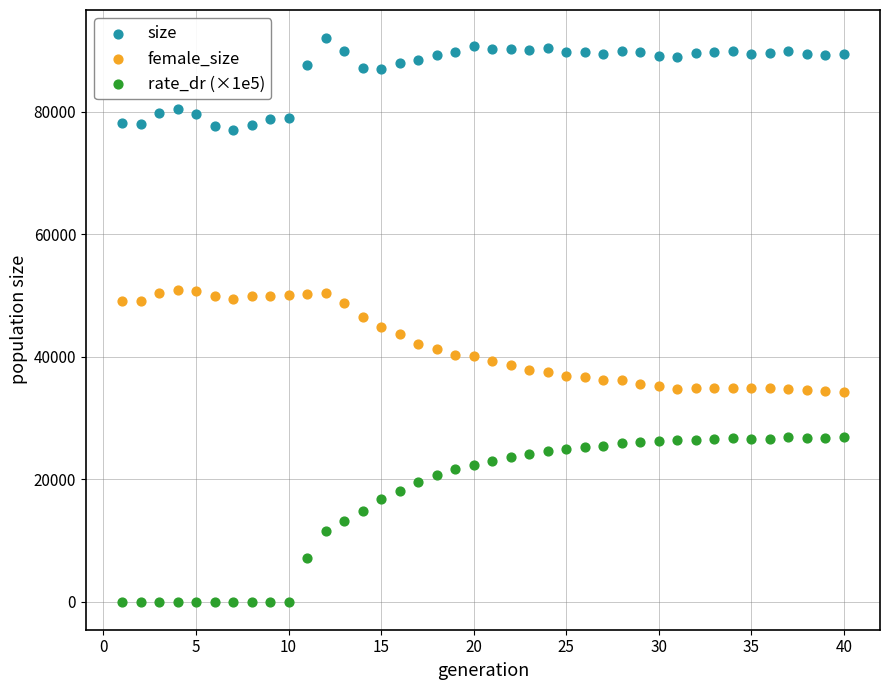

Across all data points, what is the range of X values (max minus min)?

39